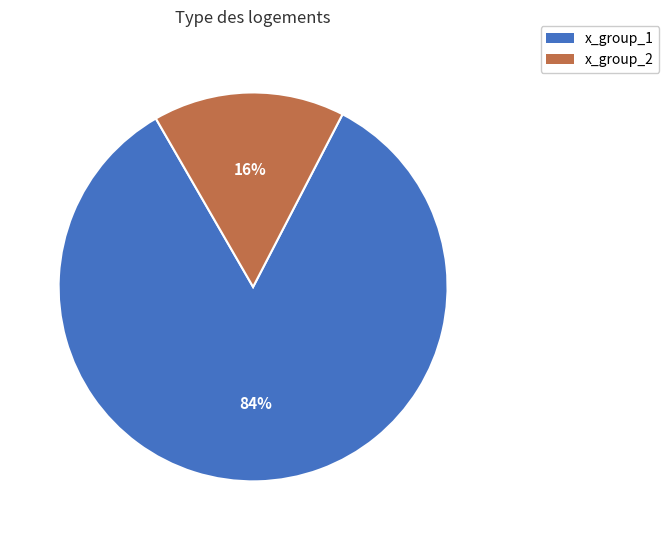

Rank the categories by value from lowest to highest.

x_group_2, x_group_1